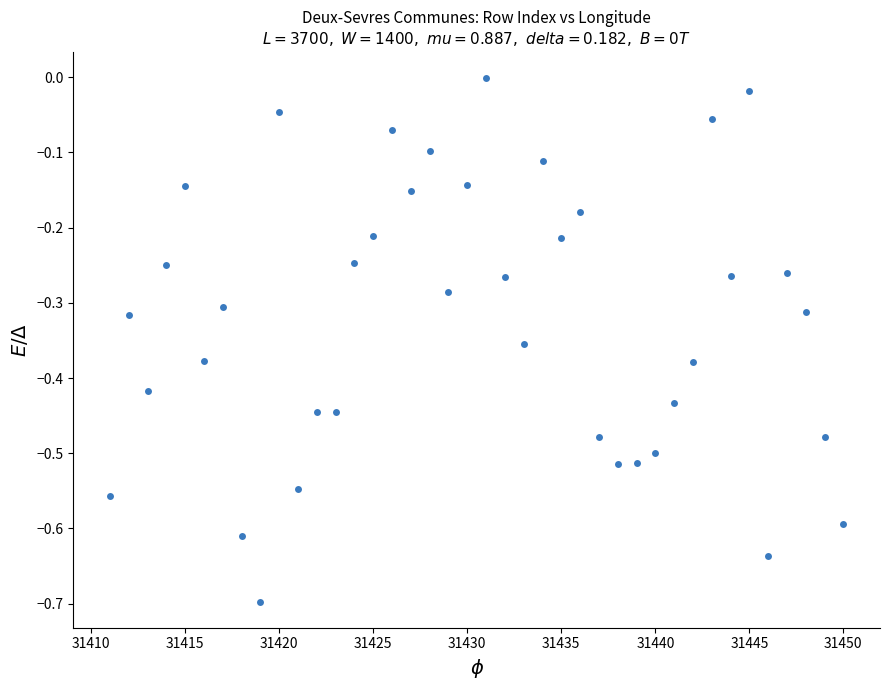

What is the range of X values (max minus min)?

39.0